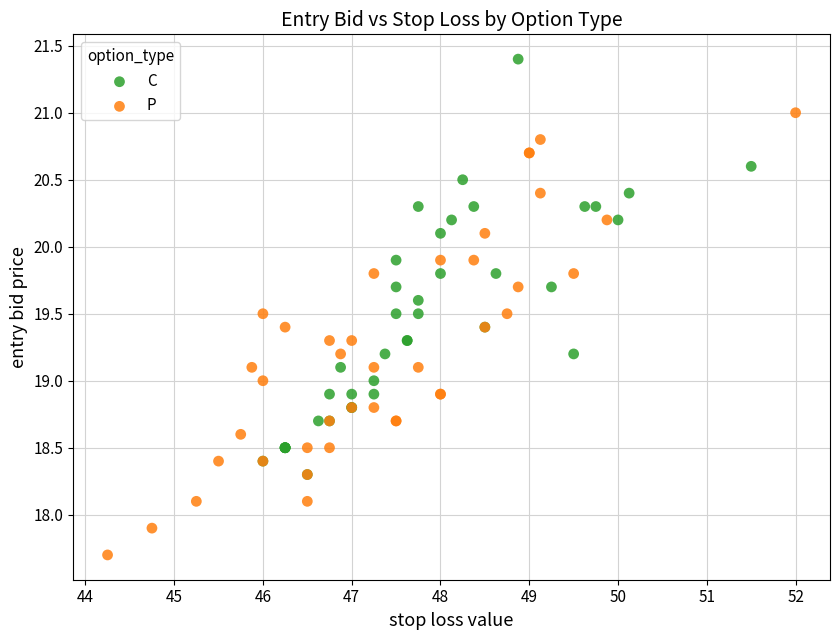

Which series contains the lowest Y value?

P